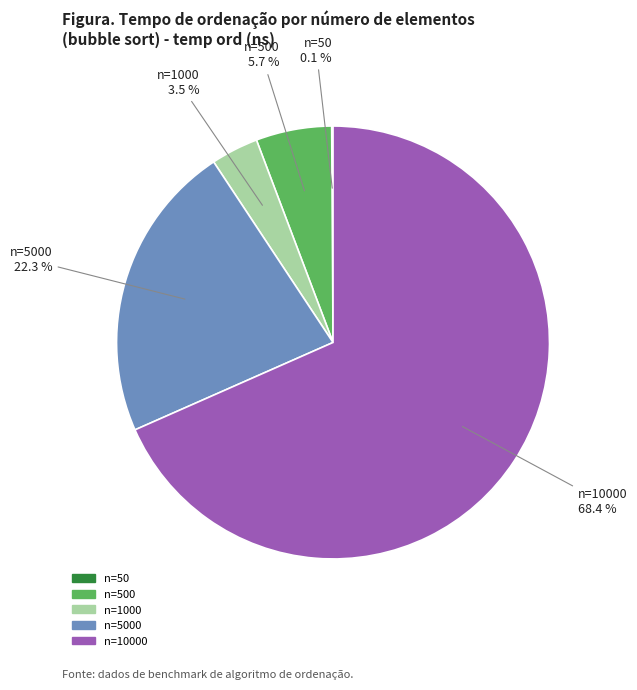

Is there a majority slice in this chart?

Yes